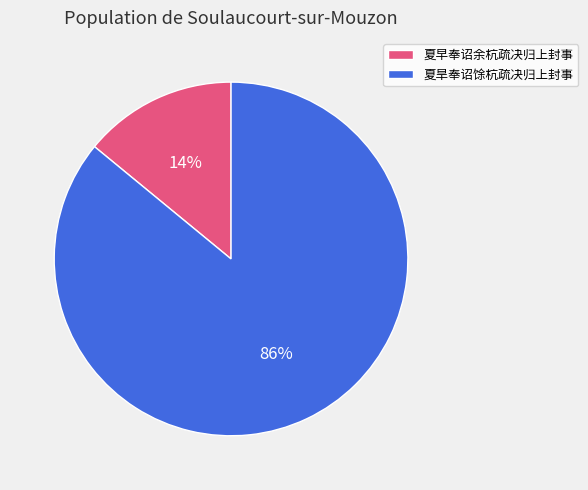

Do 夏旱奉诏馀杭疏决归上封事 and 夏早奉诏余杭疏决归上封事 together represent more than half of the pie?

Yes